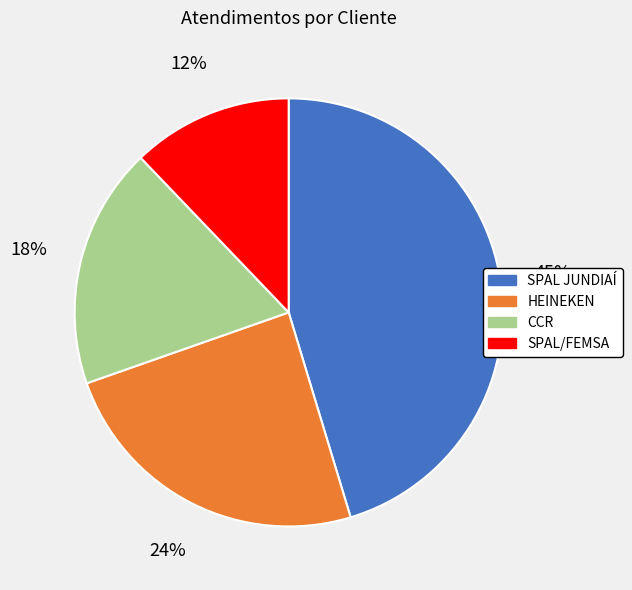

Is the sum of SPAL JUNDIAÍ and SPAL/FEMSA greater than half?

Yes